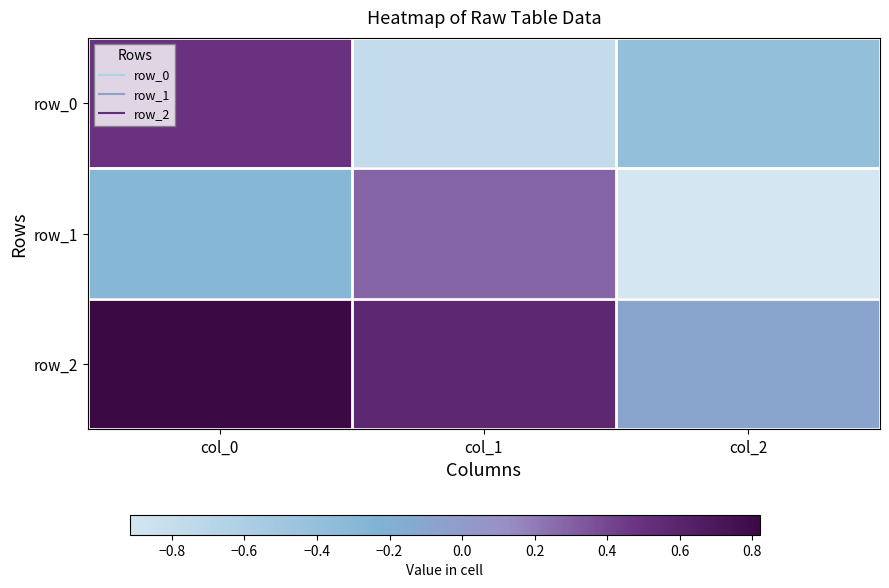

How many categories are shown in the chart?

3